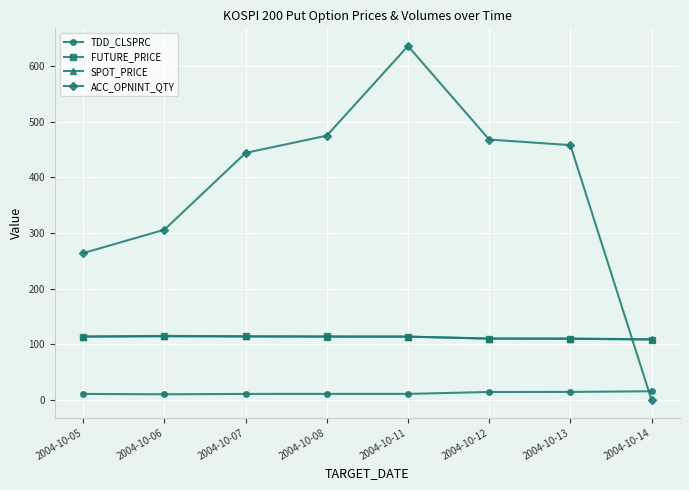

At which category is the sum across all series the highest?

2004-10-11